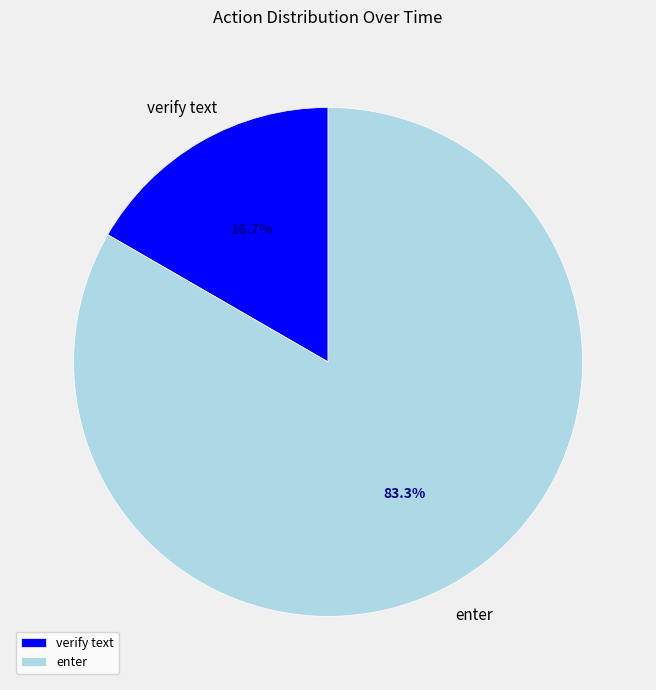

To the nearest percent, what is the combined percentage of enter and verify text?

100%